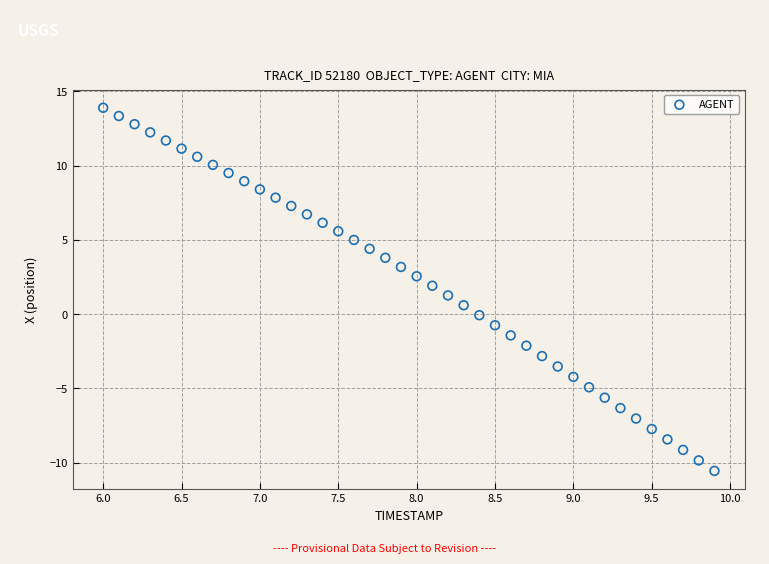

What is the range of X values (max minus min)?

3.9